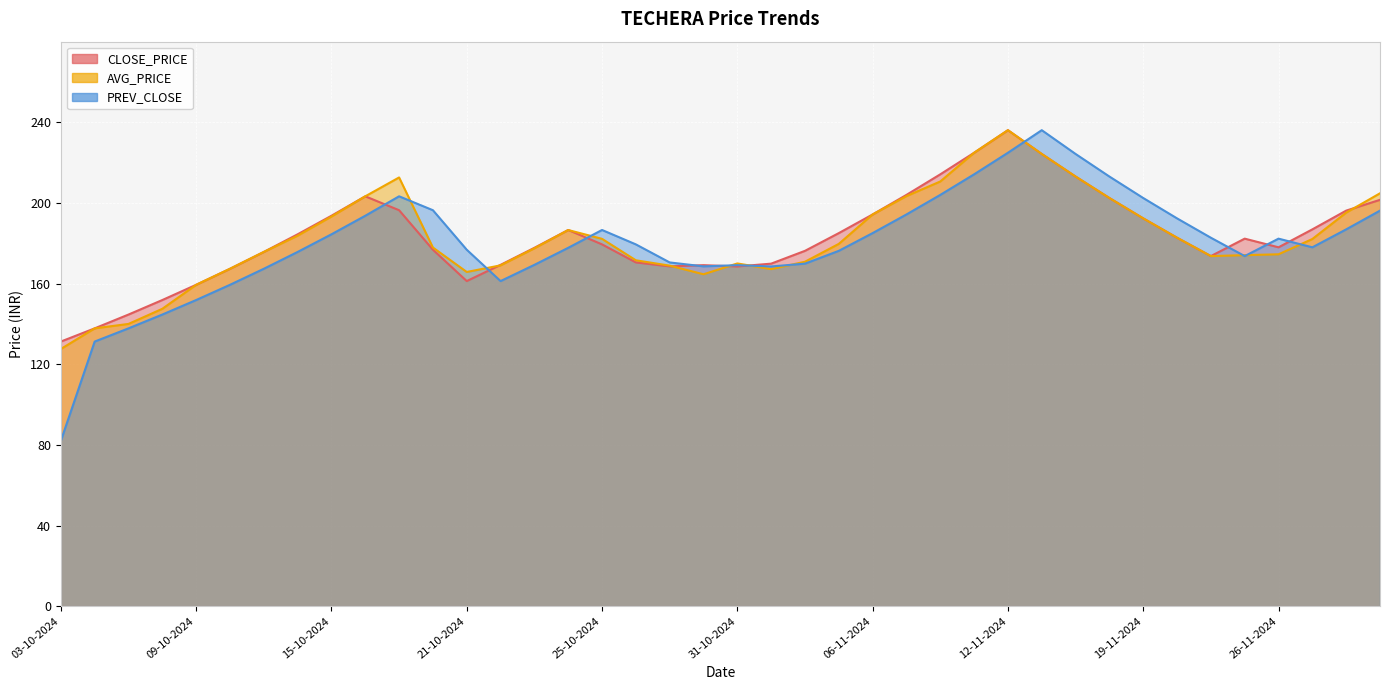

How many lines are shown in the chart?

3